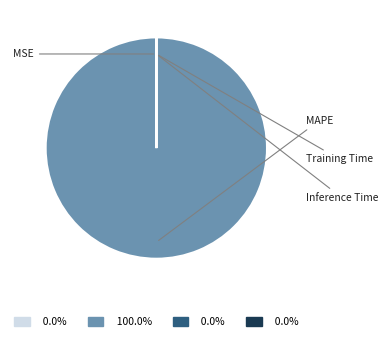

Does MAPE account for over 50% of the chart?

Yes